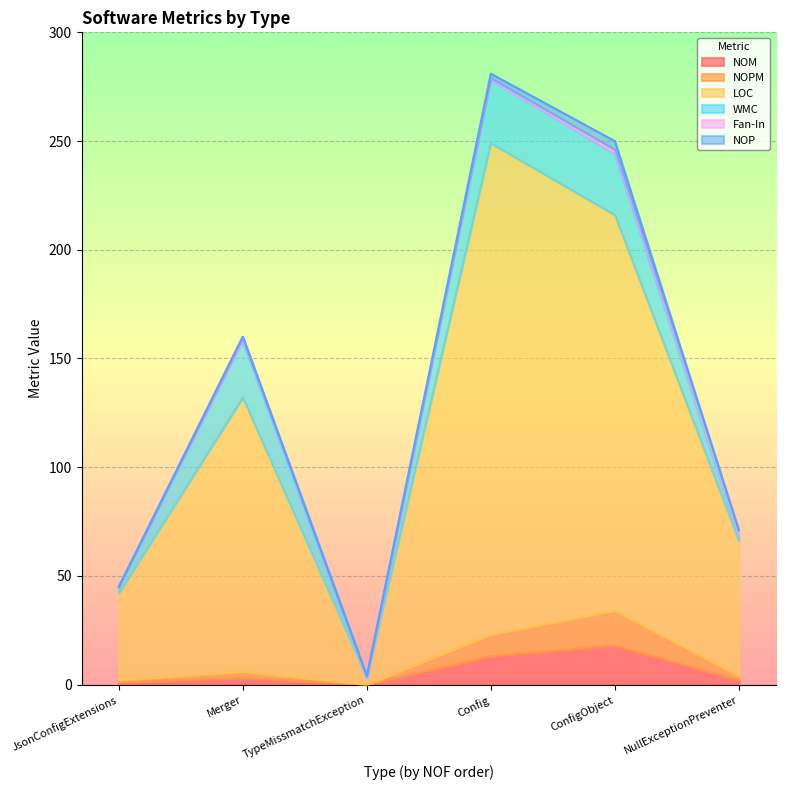

Which series has the largest range (max minus min)?

LOC